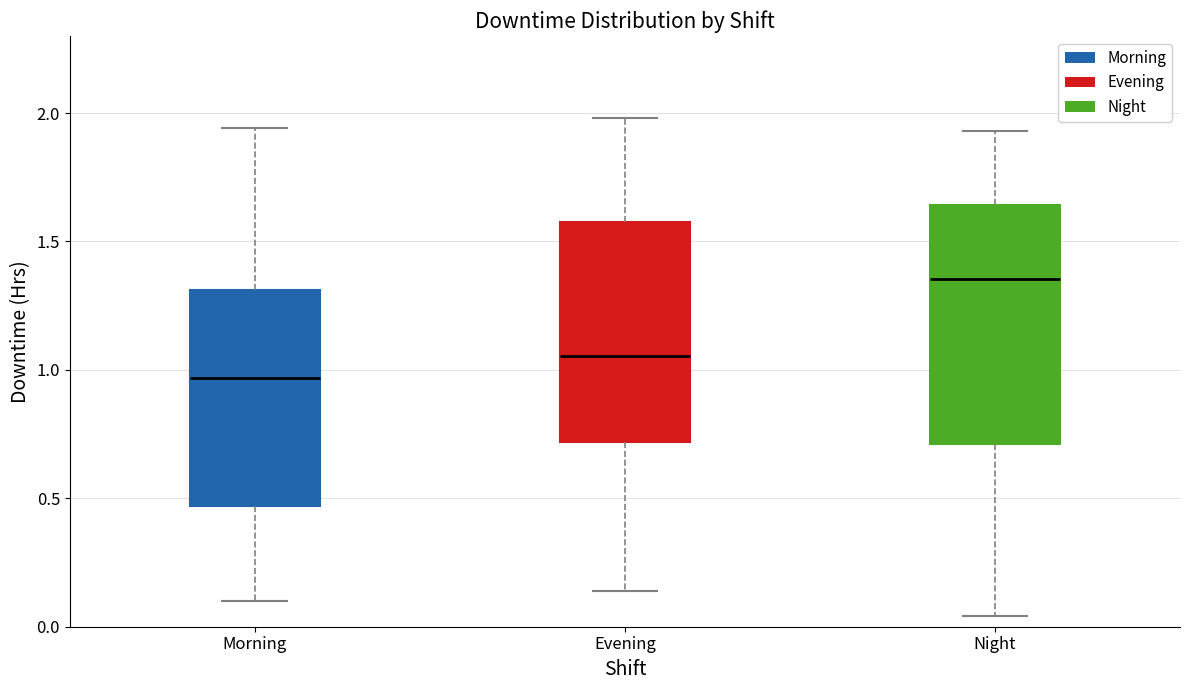

Which box has the lowest median line?

Morning